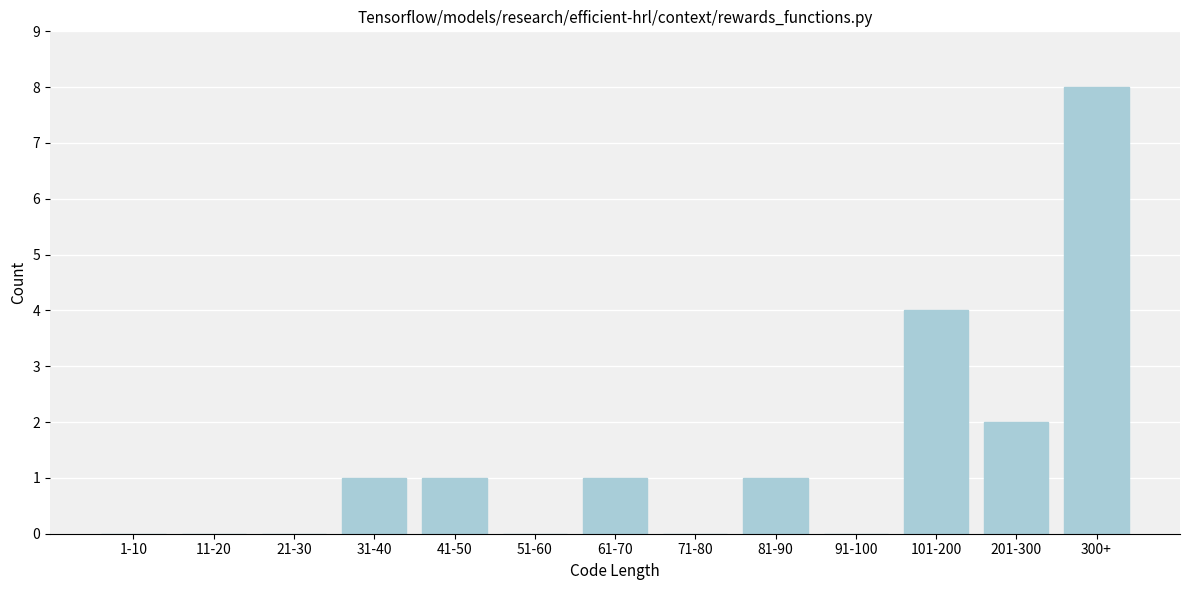

Reading left to right, list all the values displayed in this chart.

1-10=0	11-20=0	21-30=0	31-40=1	41-50=1	51-60=0	61-70=1	71-80=0	81-90=1	91-100=0	101-200=4	201-300=2	300+=8